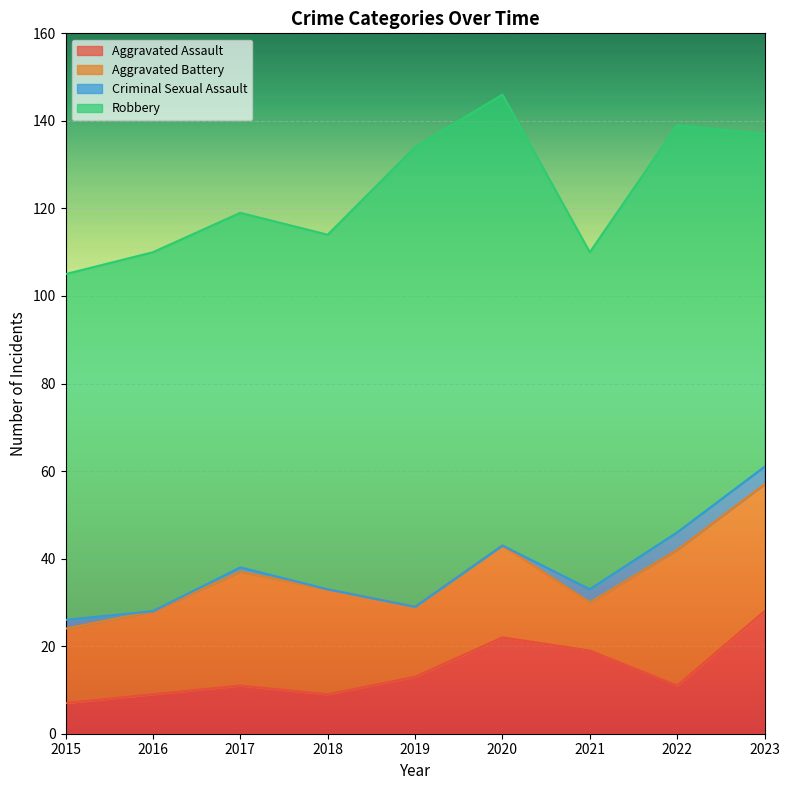

Read the Aggravated Battery value at 2023, to the nearest 10.

30